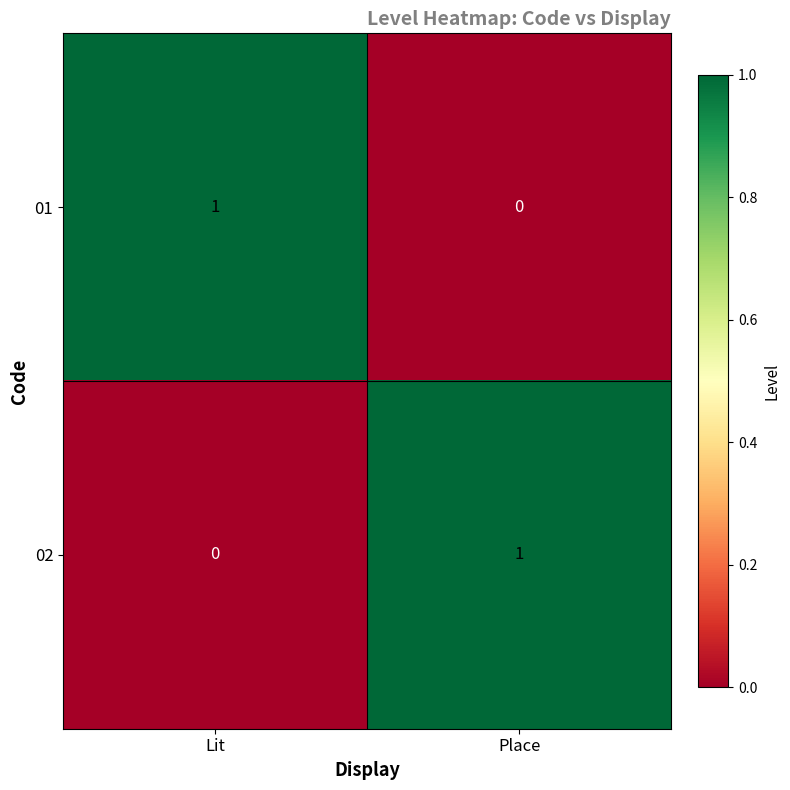

Reading right to left, extract all data points from this chart.

01: Place=0	Lit=1
02: Place=1	Lit=0